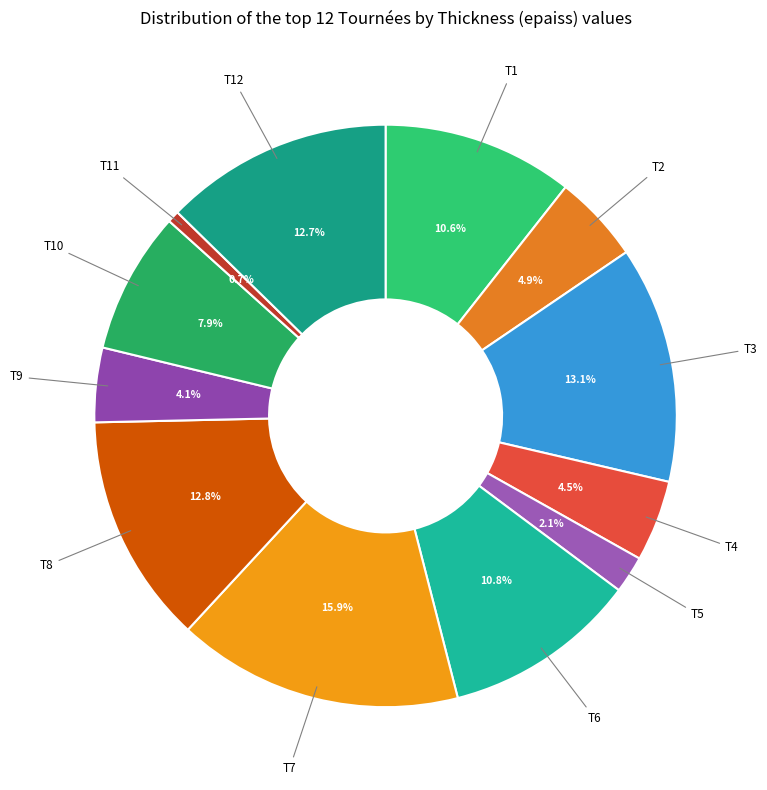

What is the largest slice in the pie chart?

T7